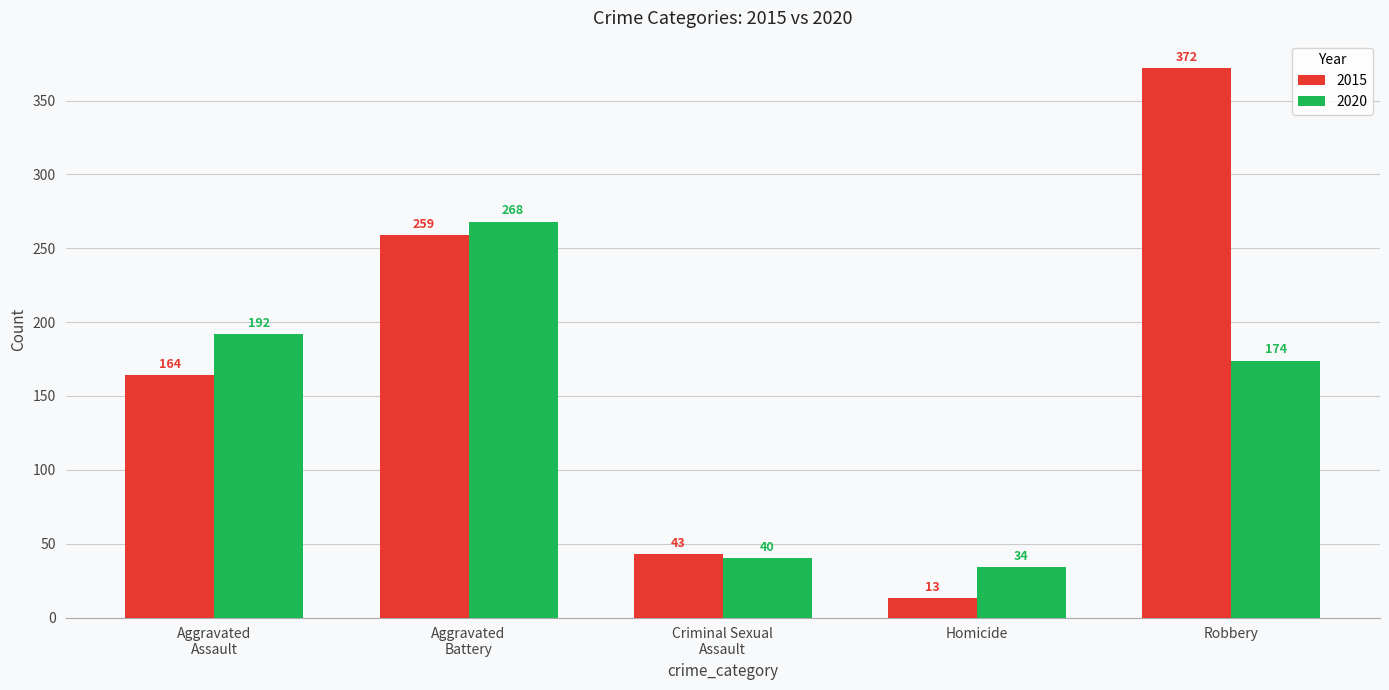

What value does the 2020 series have at Homicide, to the nearest 50?

50